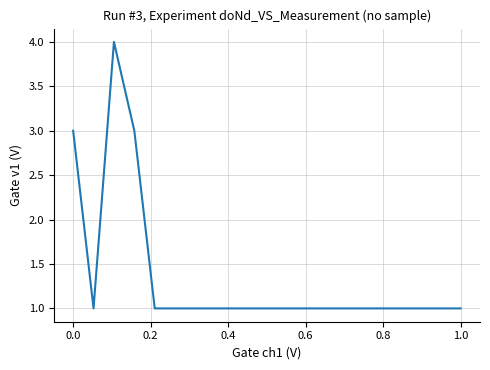

Does the chart display data point markers on the line(s)?

No